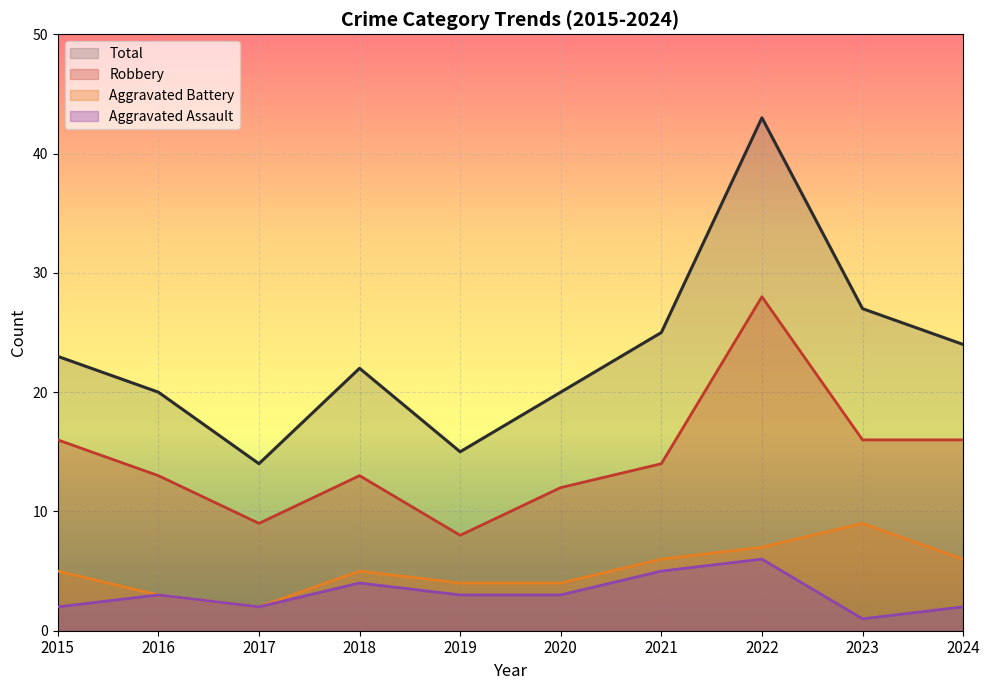

How many lines are shown in the chart?

4